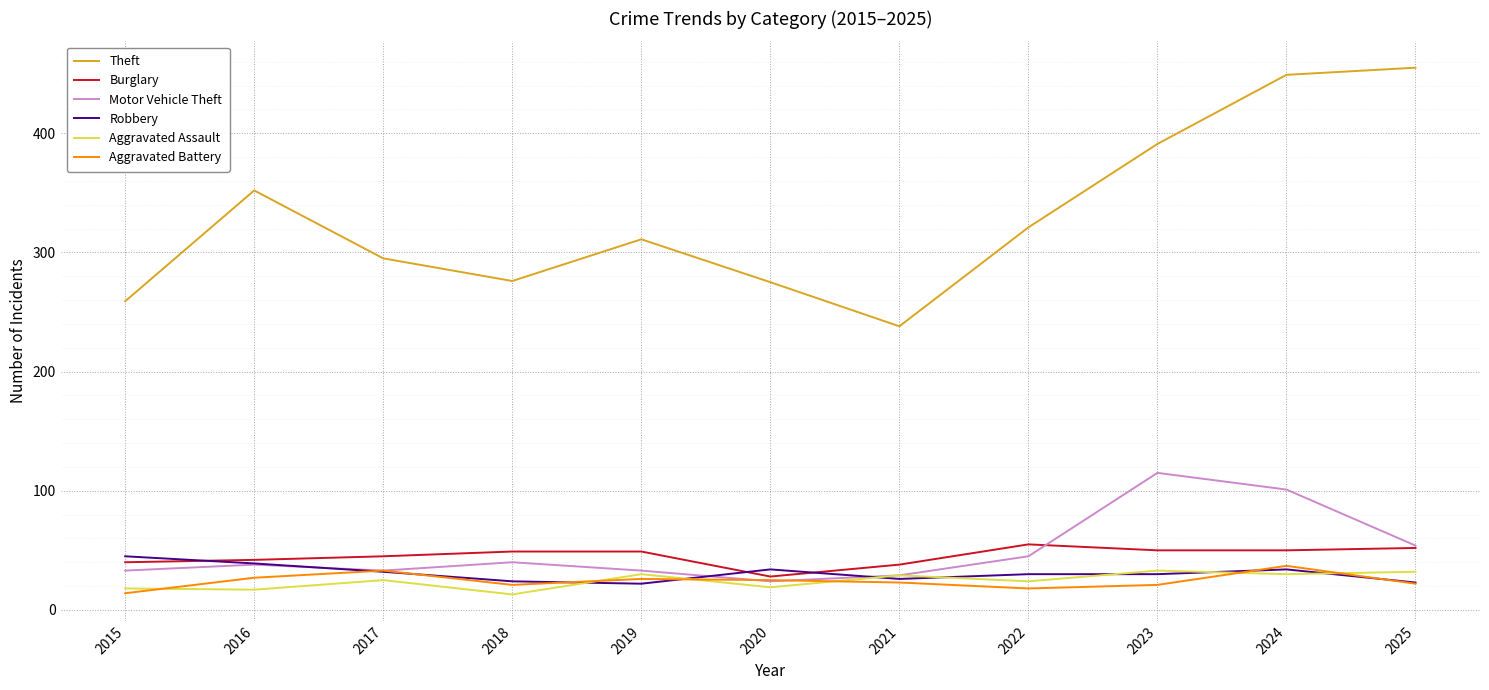

What is the lowest value of the Robbery series?

22